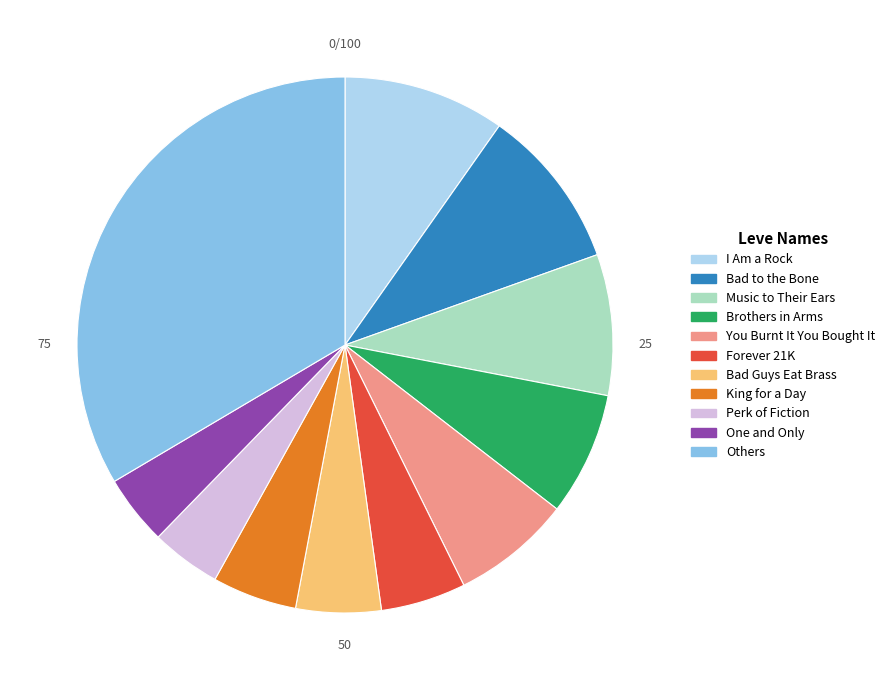

How many segments does this pie chart have?

11